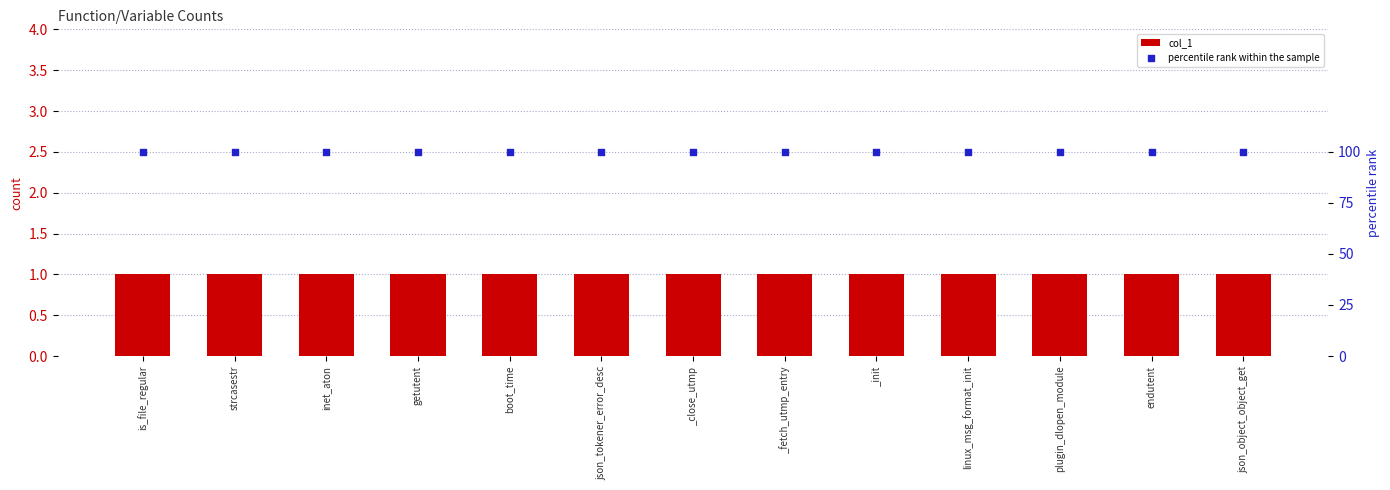

What is the total value across all series at is_file_regular?

101